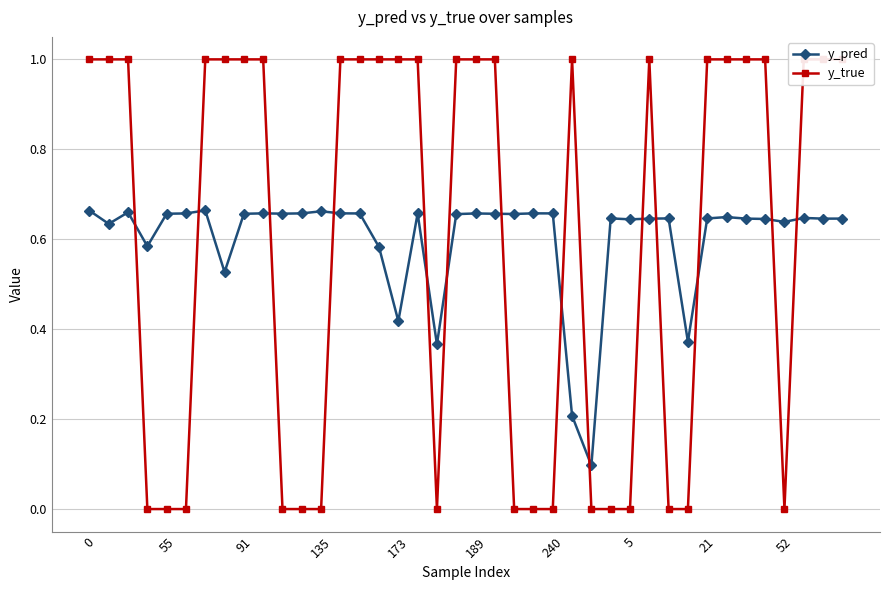

The y_pred series shows 1.0 at 21. True or false?

False